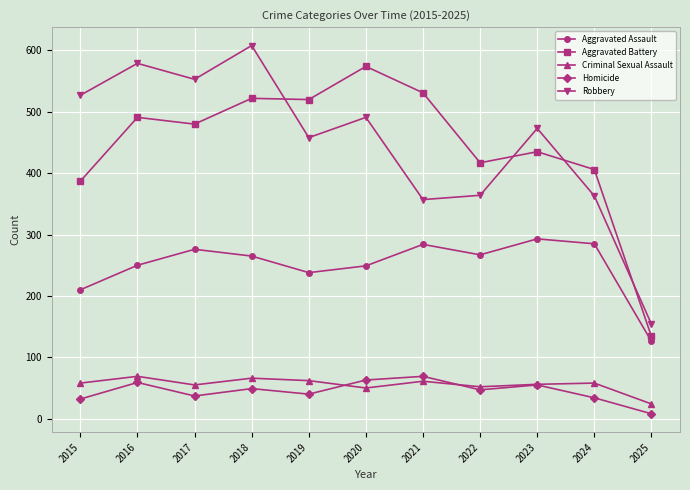

What is the difference between the second highest and second lowest values in the Aggravated Battery series?

144